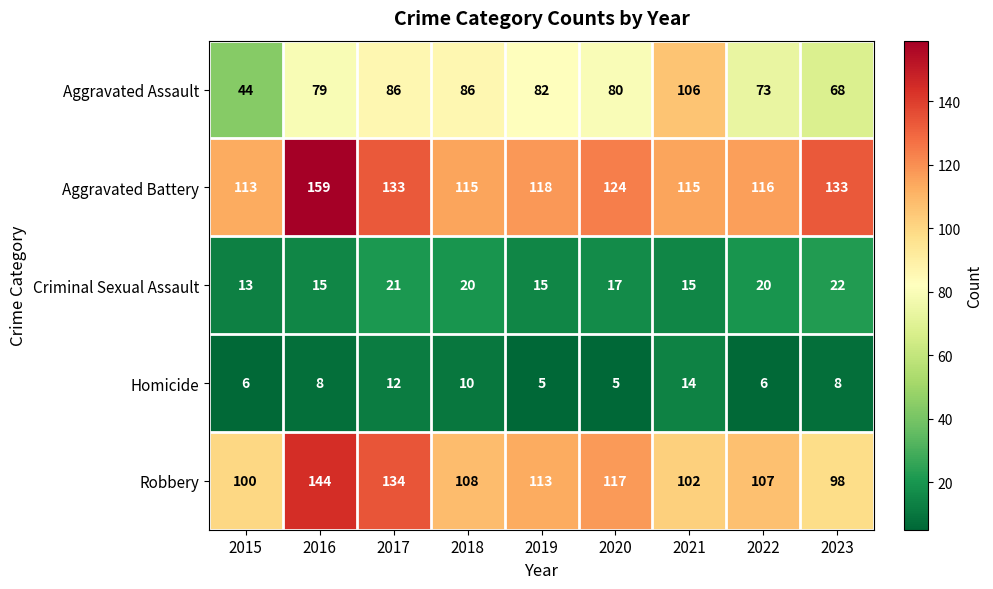

Read the Criminal Sexual Assault value at 2019.

15